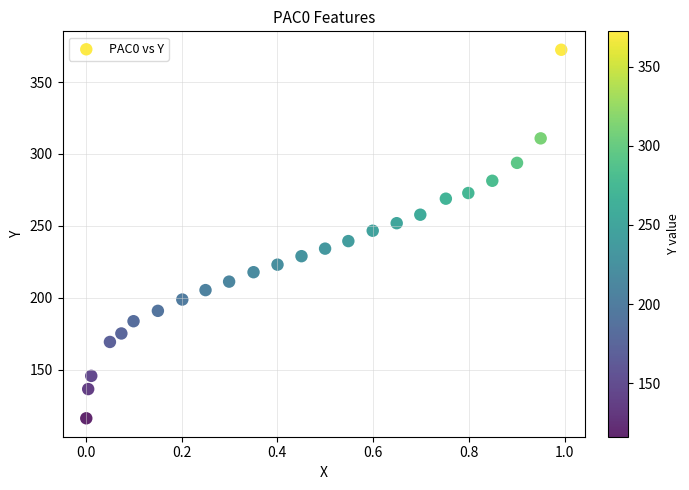

What is the range of X values (max minus min)?

1.0